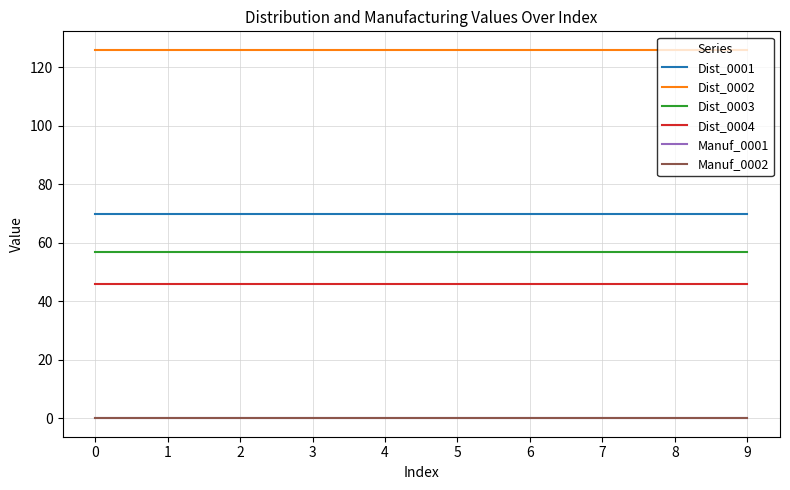

Does the chart display data point markers on the line(s)?

No